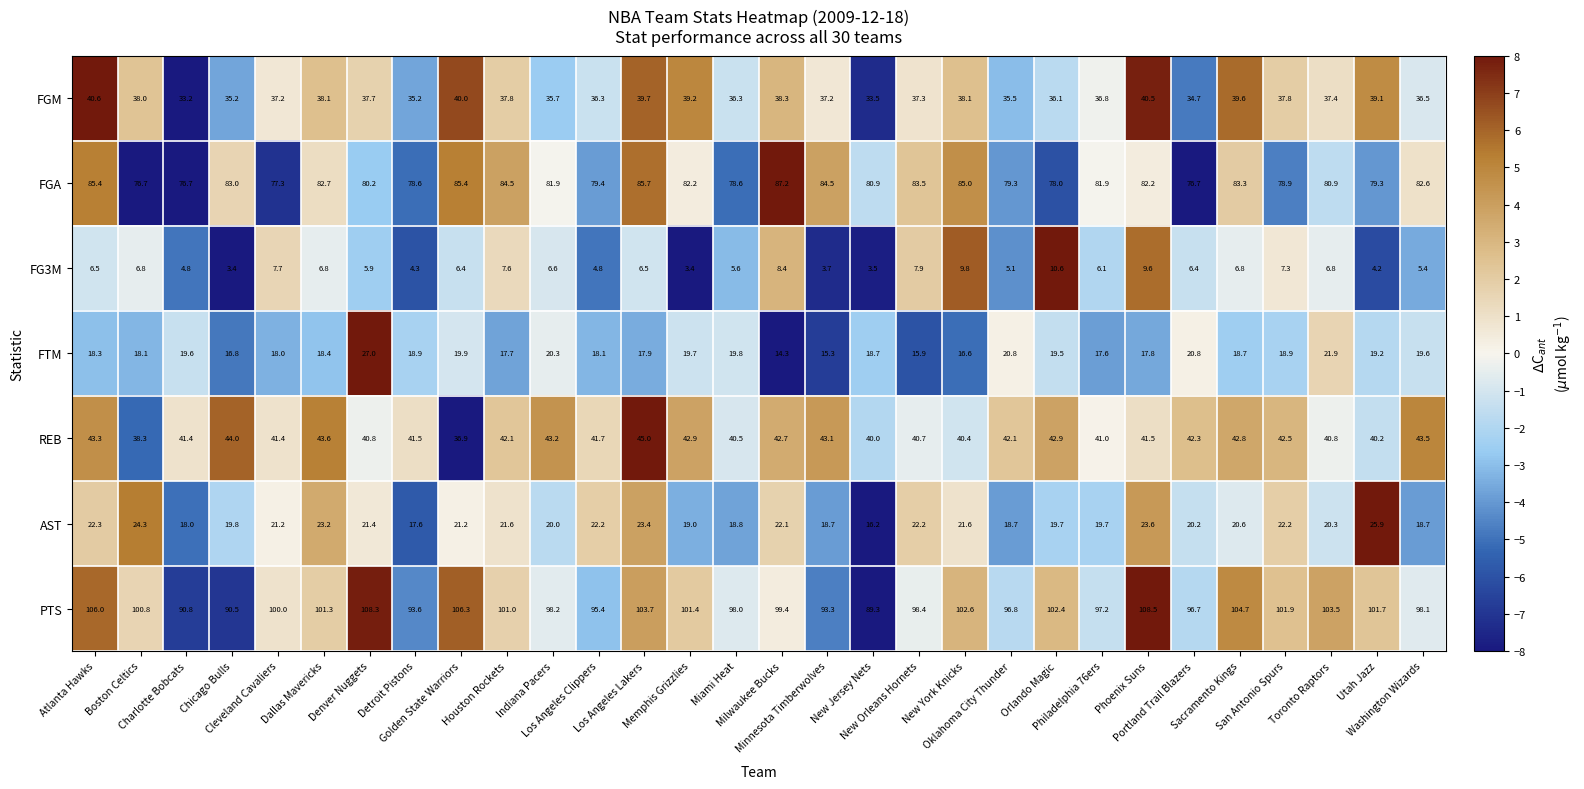

Which series changed the most between New York Knicks and Orlando Magic?

FGA